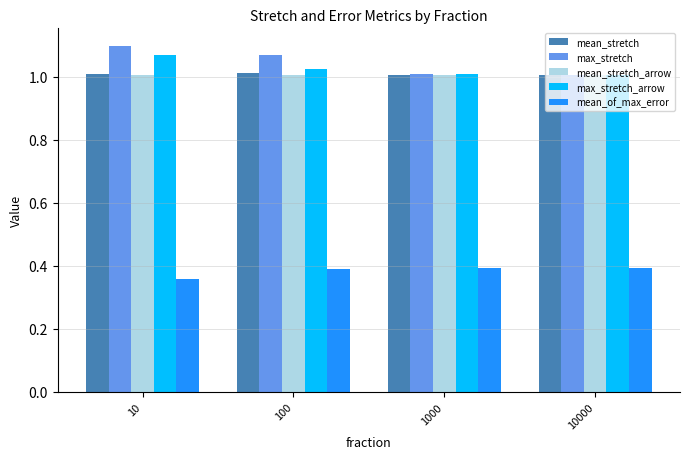

What is the total value across all series at 100?

4.5